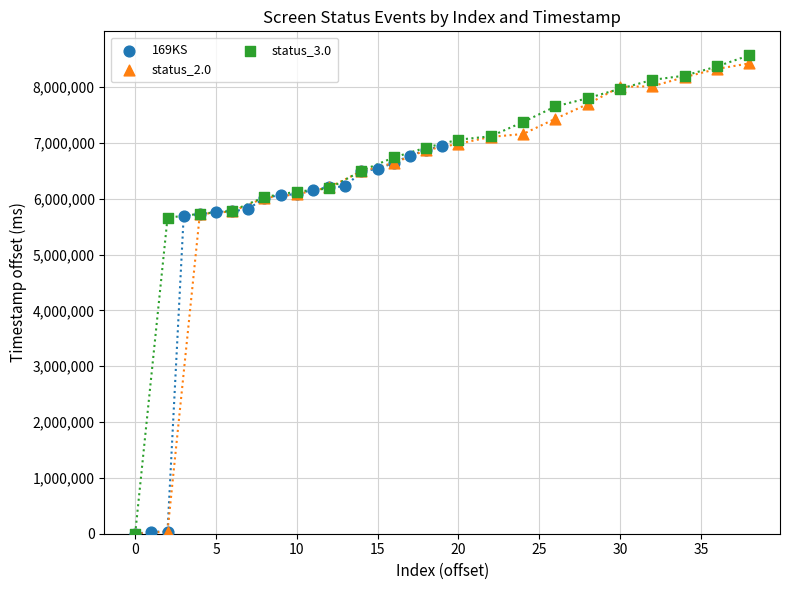

What are all the series names shown in the legend?

169KS, status_2.0, status_3.0